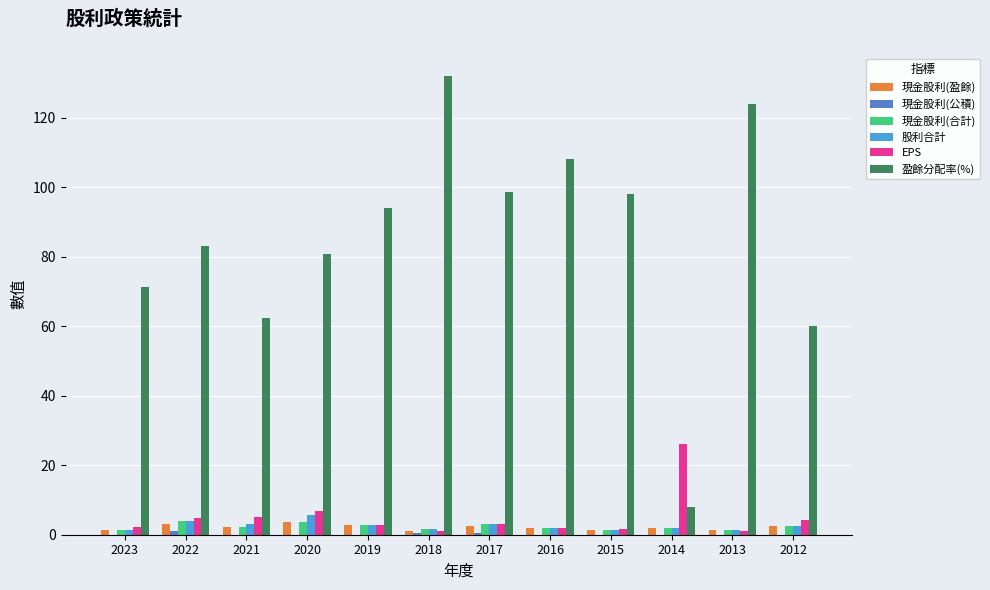

True or false: 盈餘分配率(%) has a value of 22.2 at 2016.

False